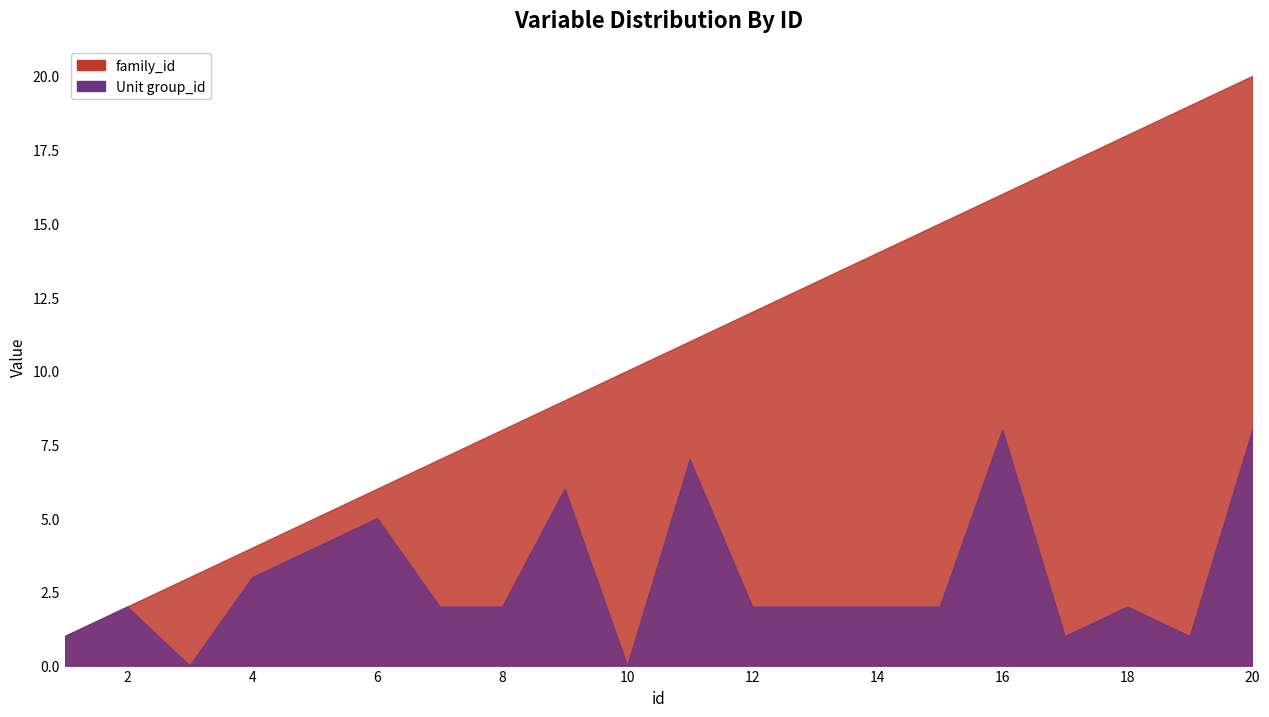

What is the sum of the family_id values at 6 and 7?

13